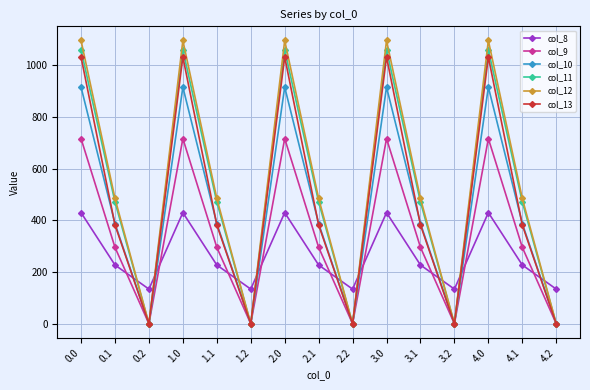

After their last crossing, which series has the higher values: col_8 or col_9?

col_8